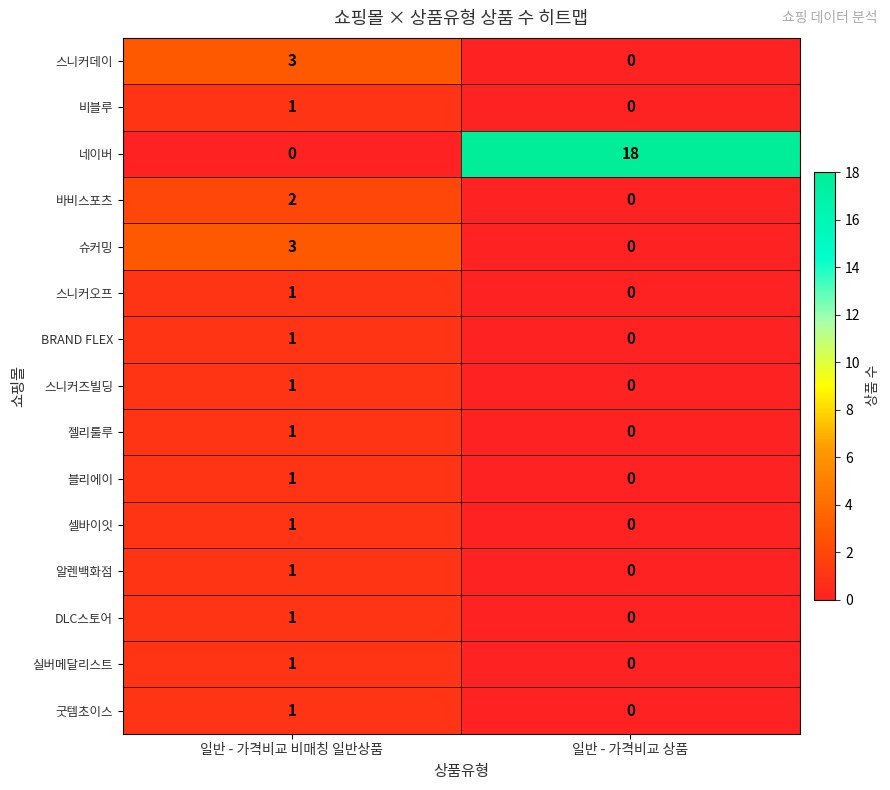

Which series has the largest range (max minus min)?

네이버